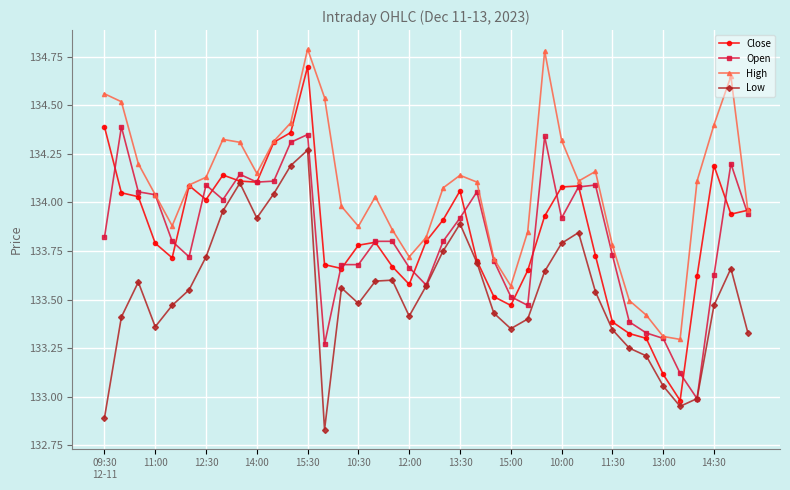

Does the chart display data point markers on the line(s)?

Yes